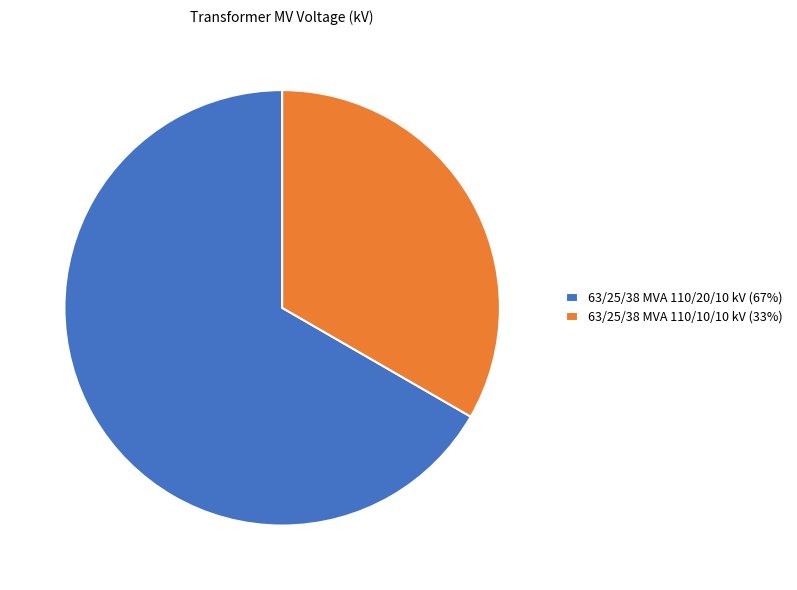

The 63/25/38 MVA 110/20/10 kV (67%) slice represents 75% of the pie. True or false?

False